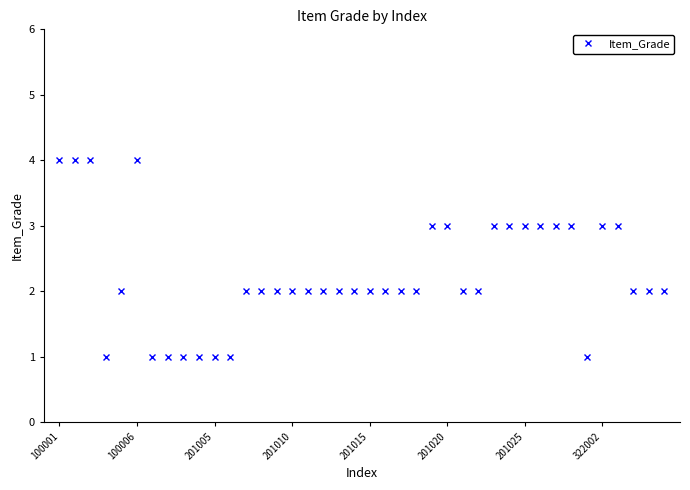

What is the value of the 9th point from the left?

1